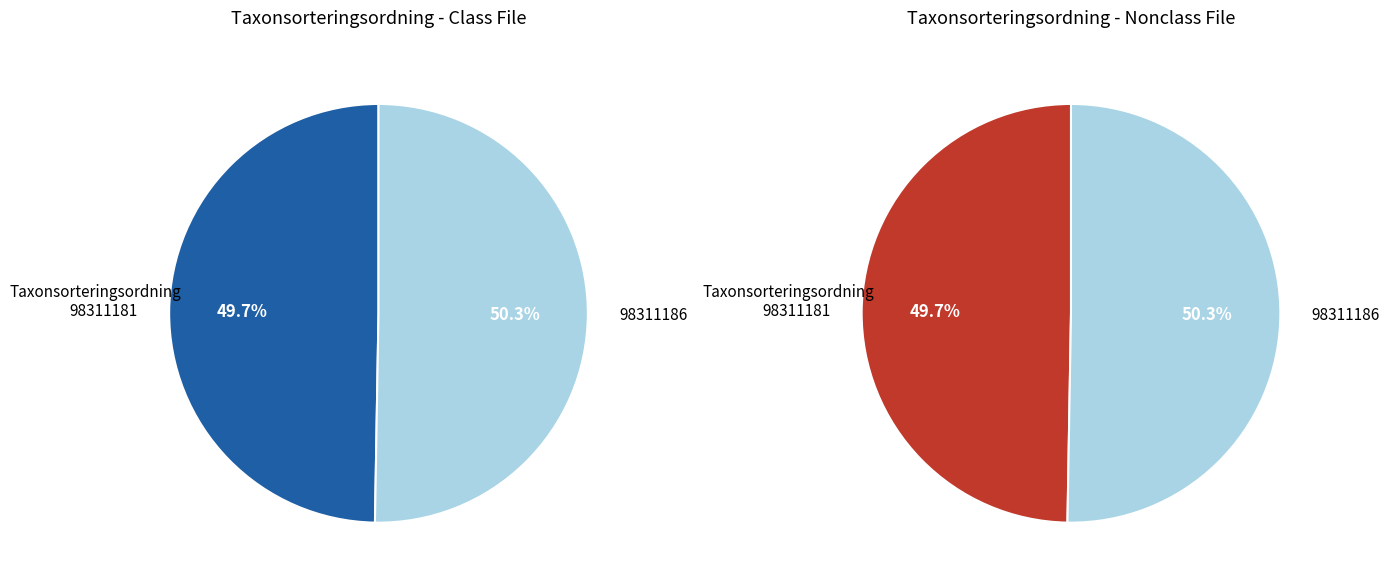

Which slice is the largest?

98311186